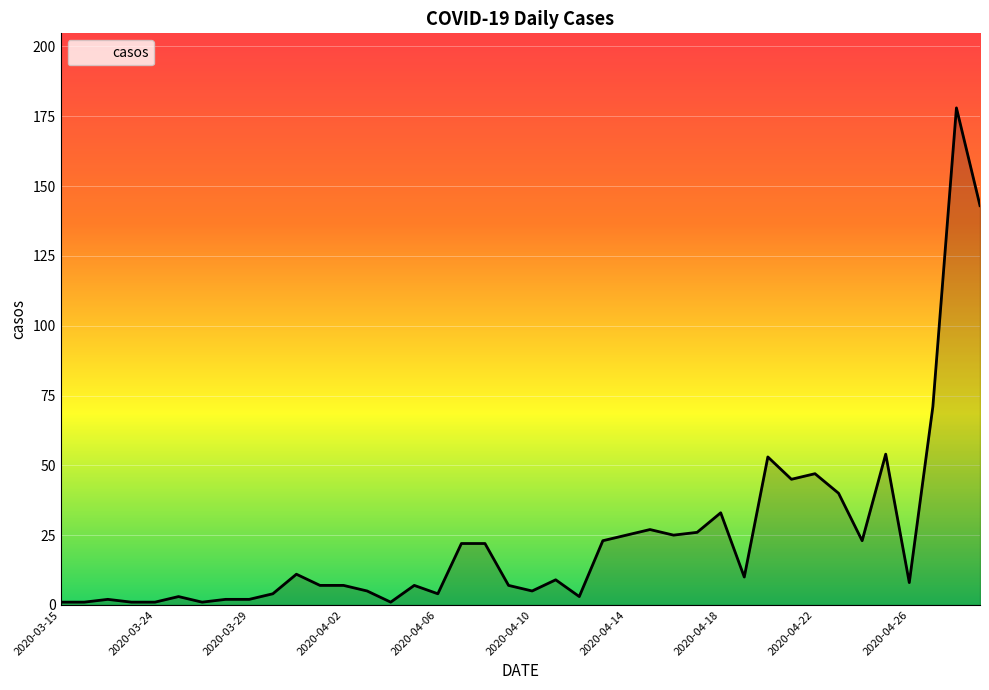

What is the maximum value shown in the chart?

178